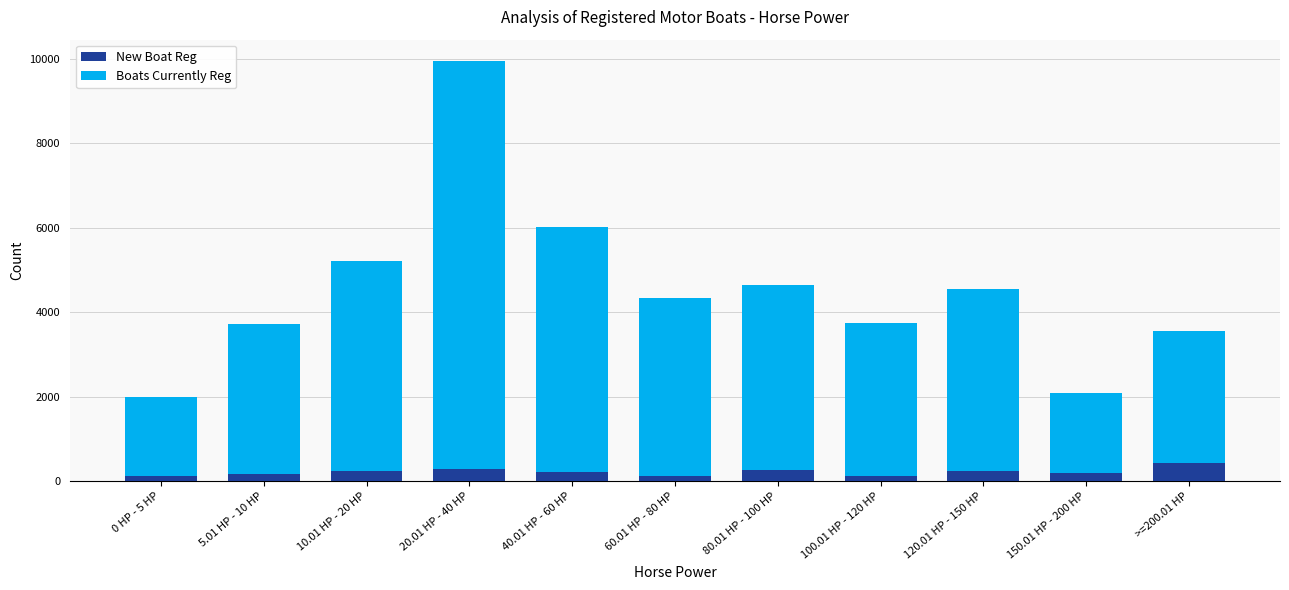

At which category is the sum across all series the highest?

20.01 HP - 40 HP